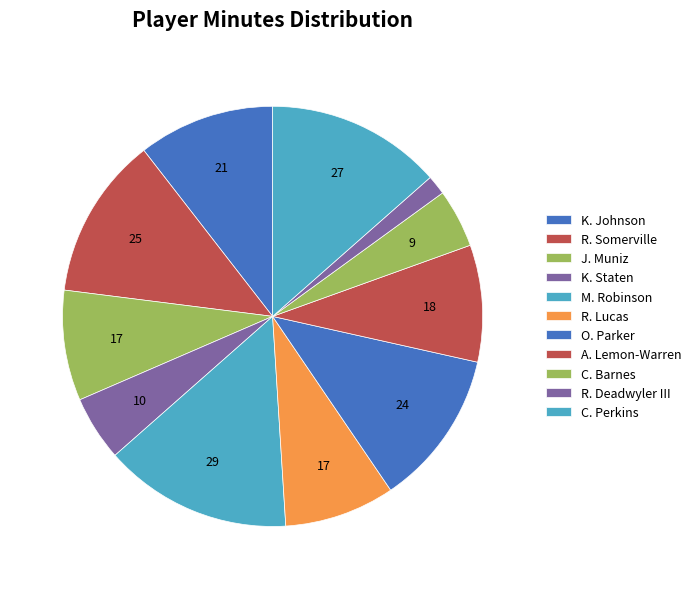

Does any single category account for the majority?

No